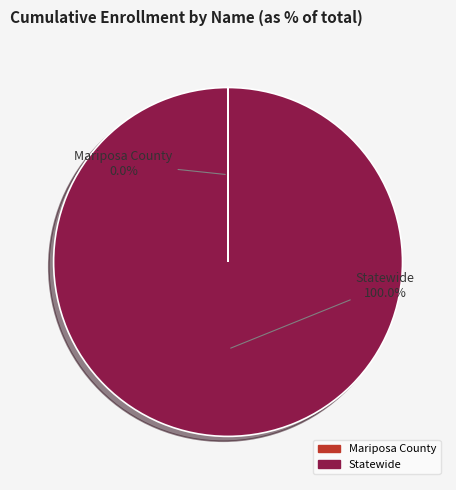

To the nearest percent, what portion does Statewide represent?

100%